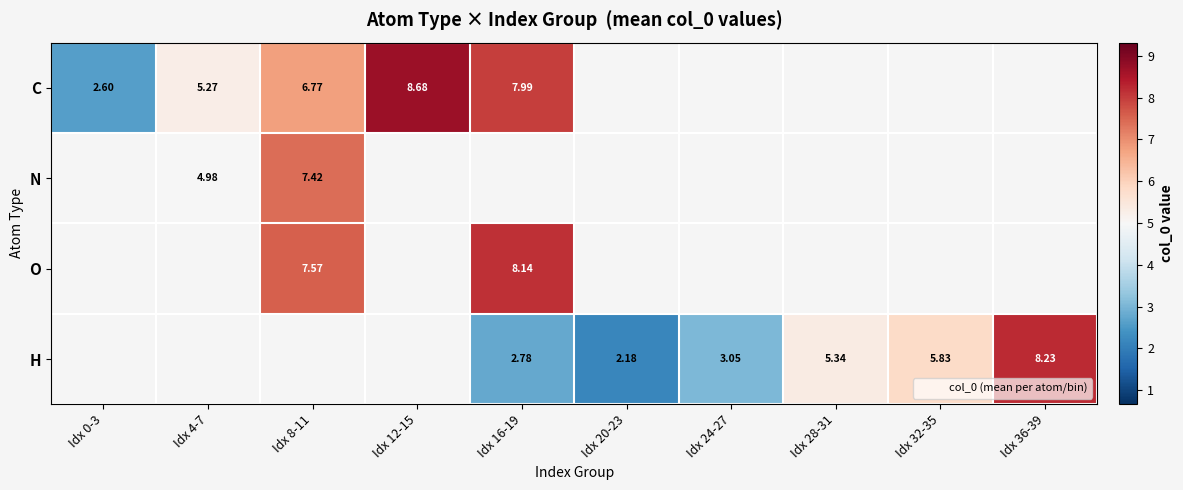

How many values in H are above zero?

6